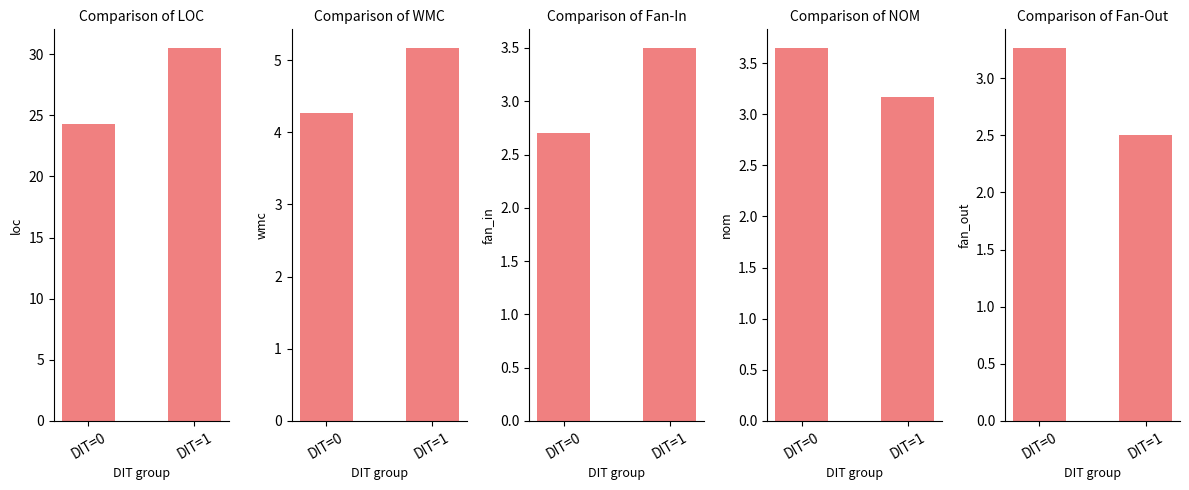

What are all the series names shown in the legend?

LOC, WMC, Fan-In, NOM, Fan-Out